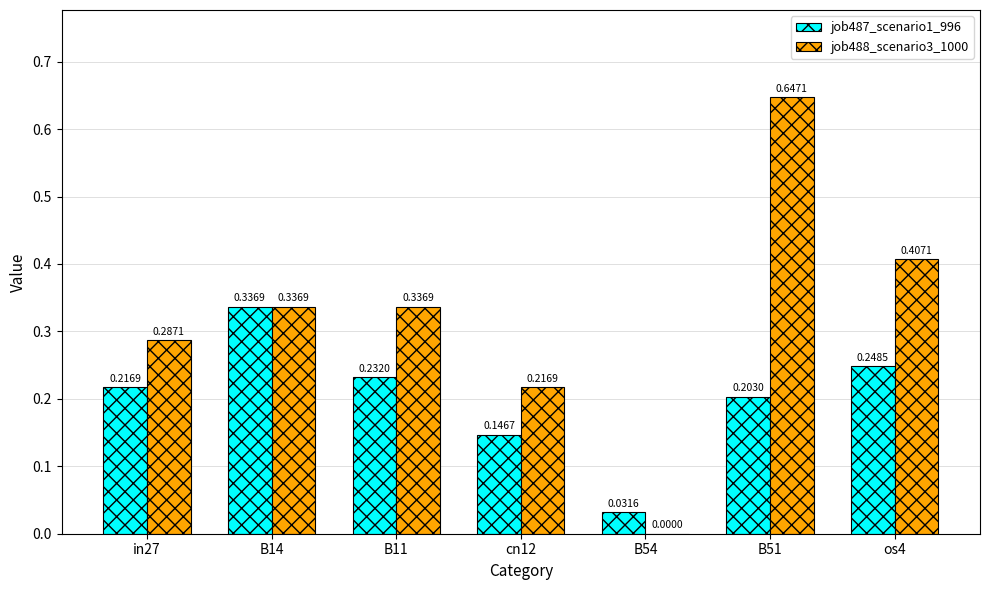

At which category is the sum across all series the highest?

B51